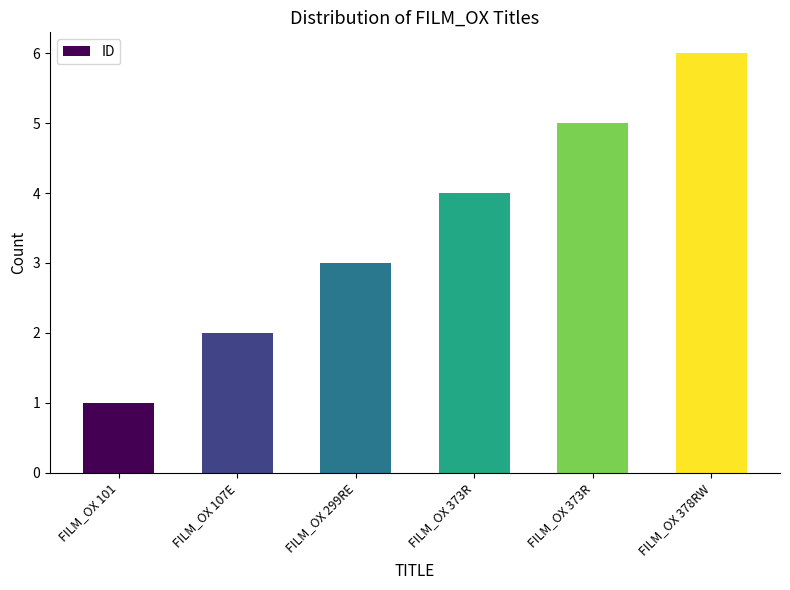

How many values are below 4?

3